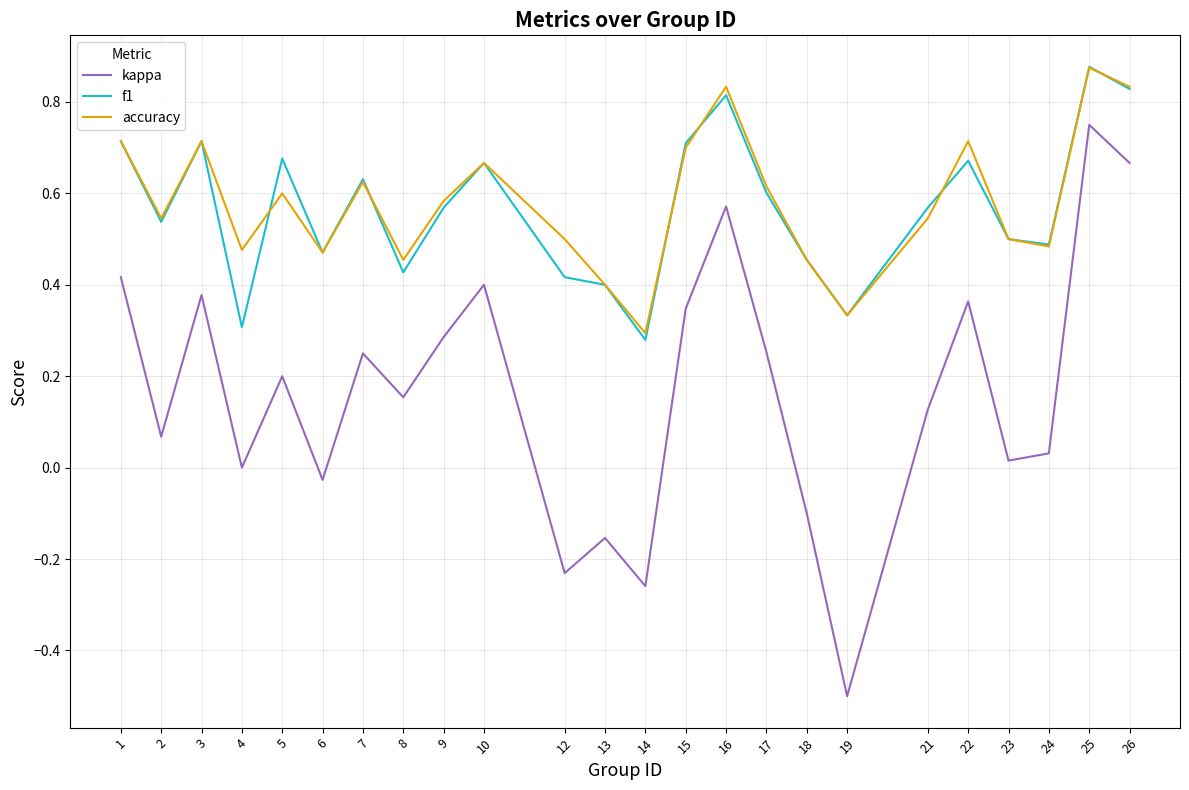

Rank the series at 4 from highest to lowest value.

accuracy, f1, kappa